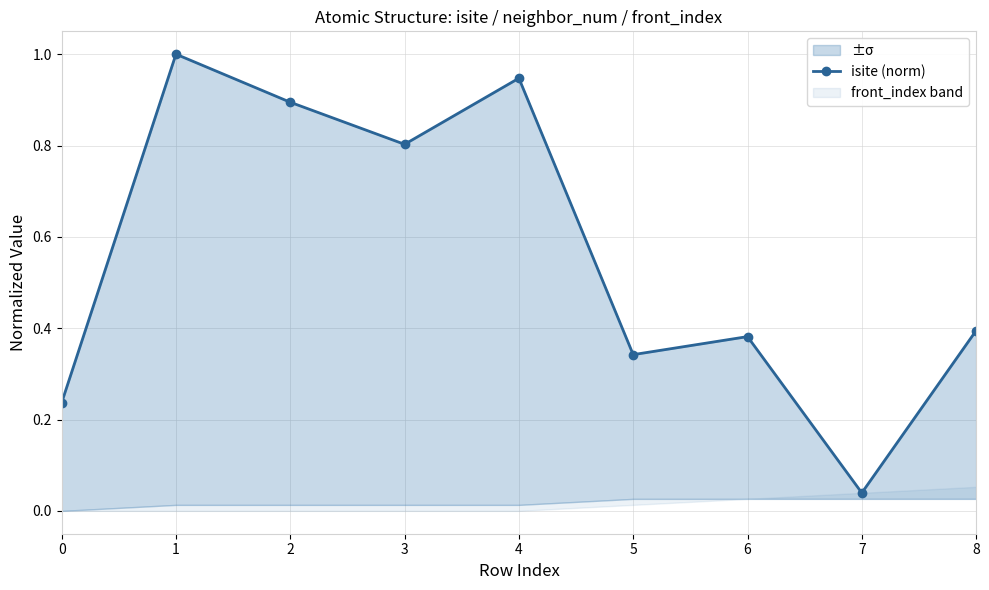

At which category does the data reach its first local peak?

1